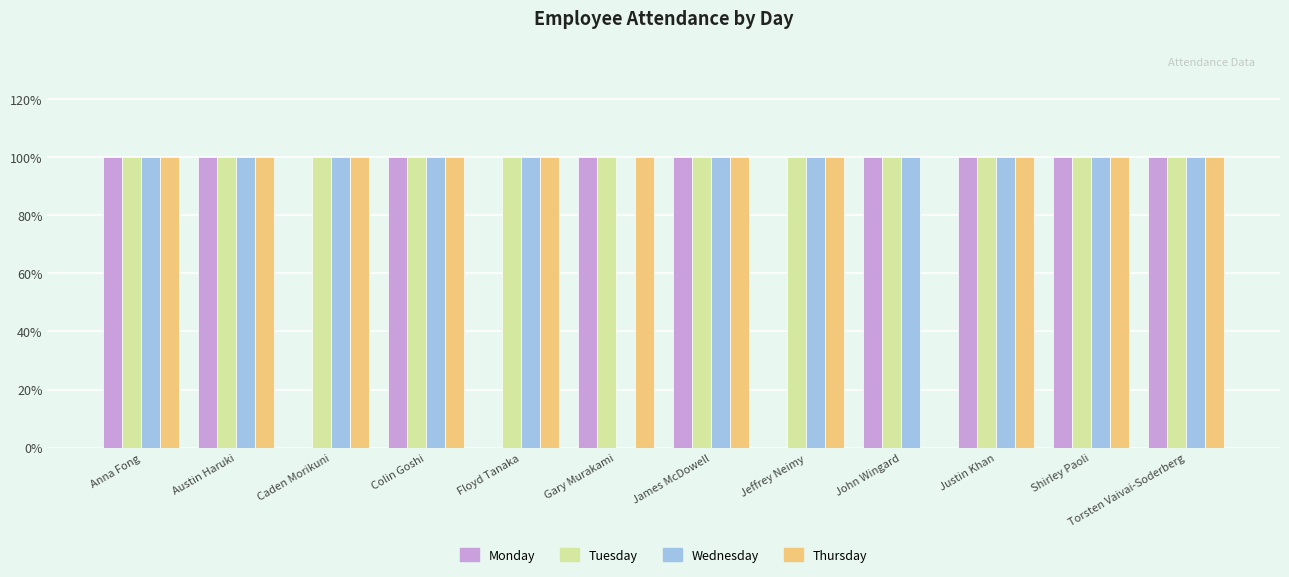

True or false: Tuesday has a value of 1 at Torsten Vaivai-Soderberg.

True